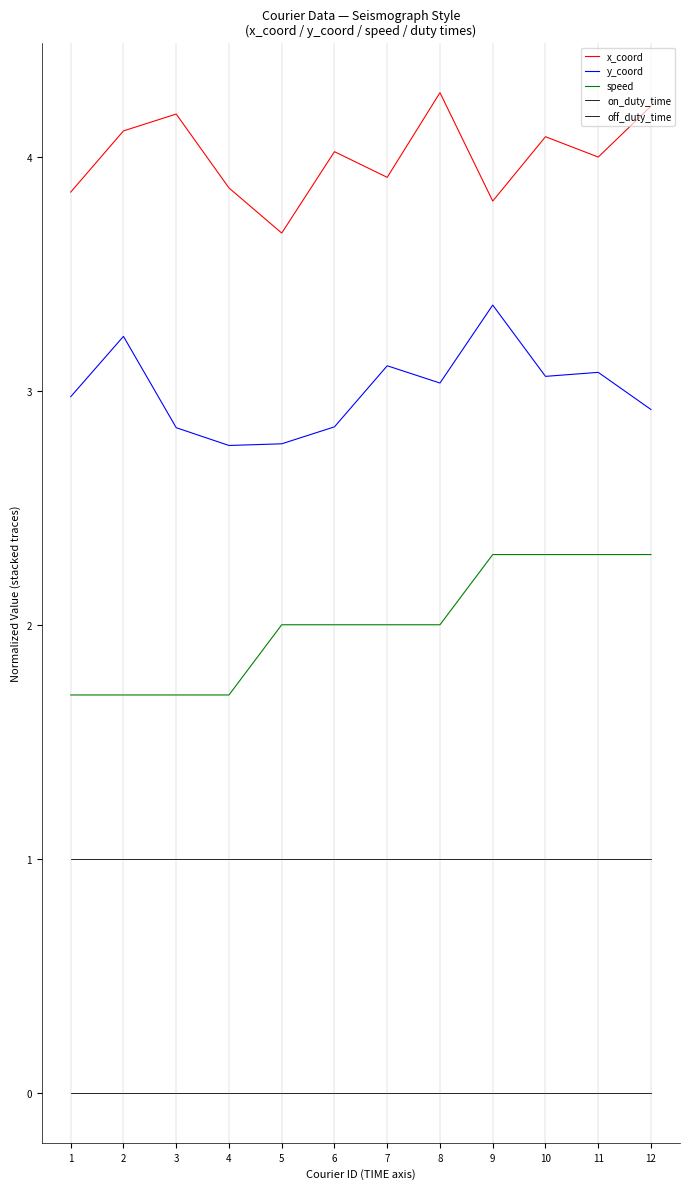

Is this an area chart (filled region under the line)?

No